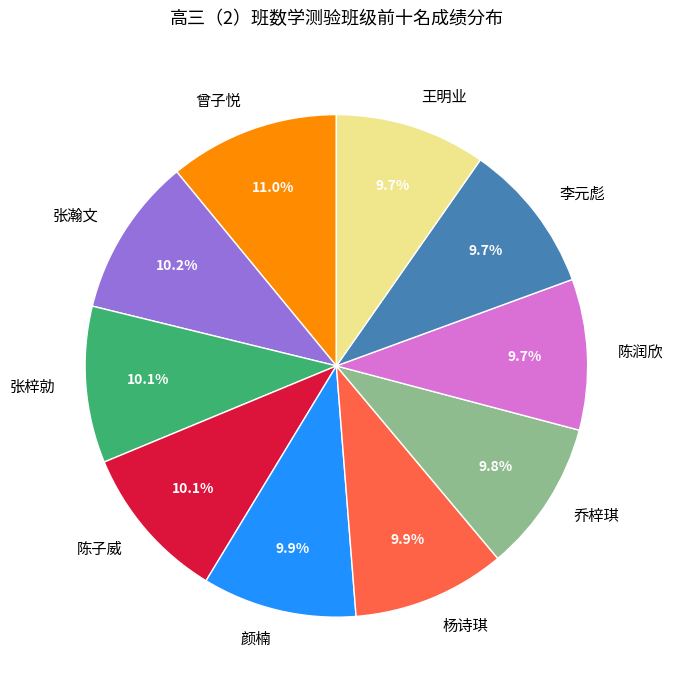

How many slices are in this pie chart?

10